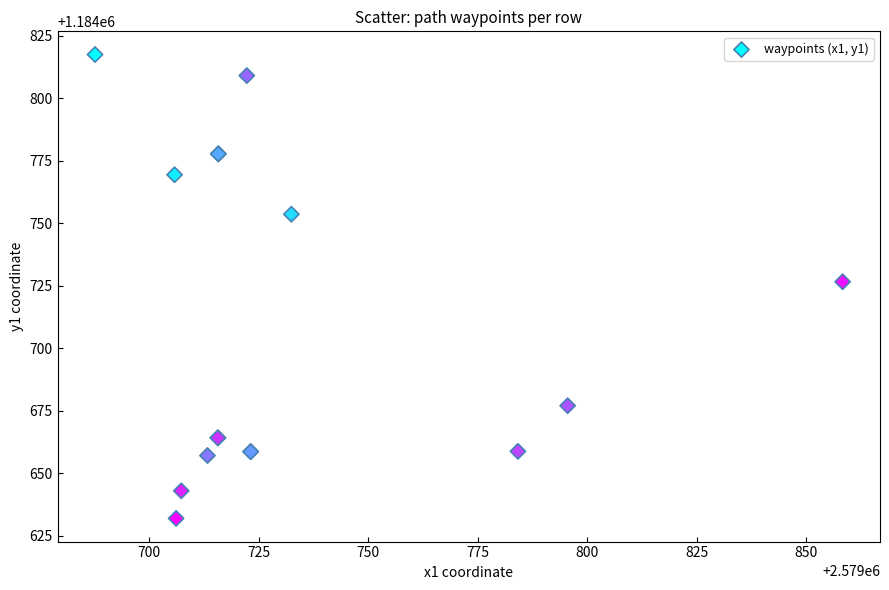

What Y value in the scatter plot is closest to 1184724?

1184726.7